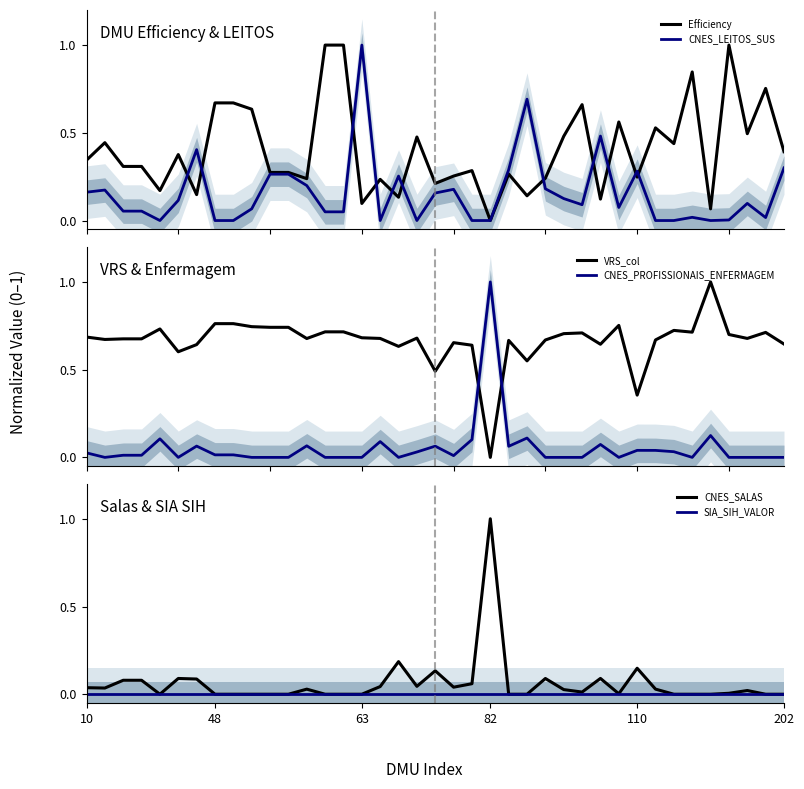

What is the sum of all VRS_col values?

25.9